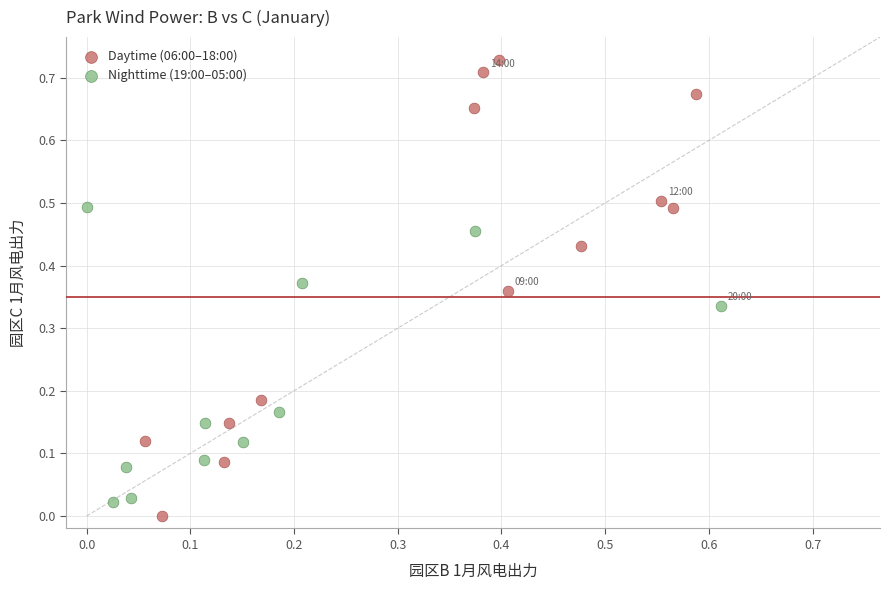

Which series contains the highest Y value?

Daytime (06:00–18:00)